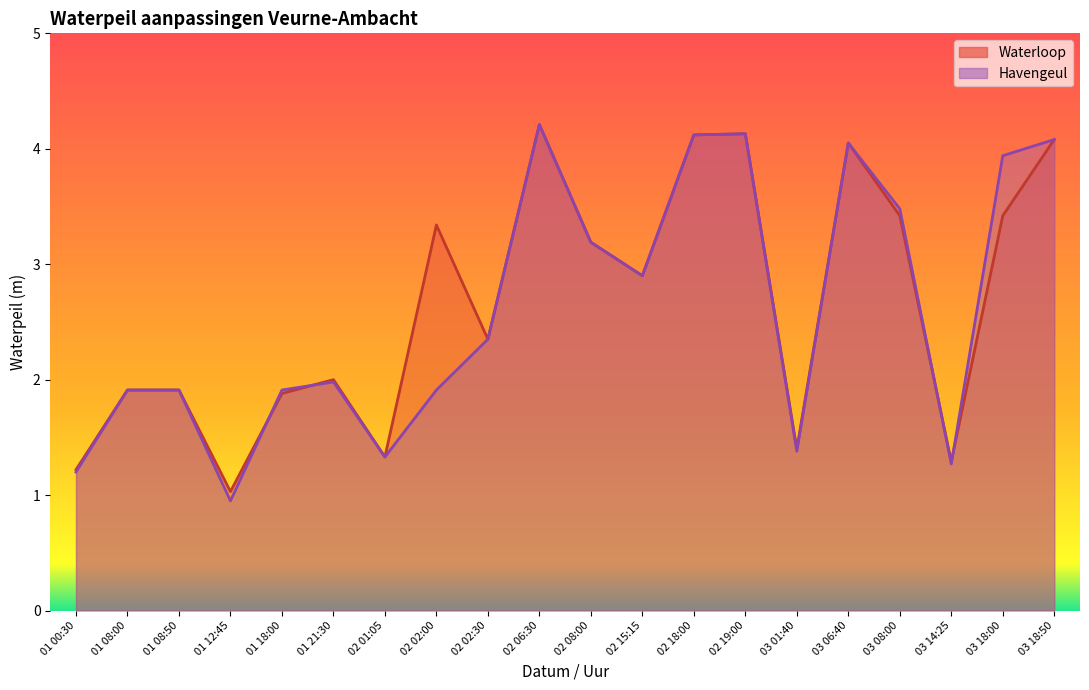

What is the label of the 15th point from the right?

01 21:30